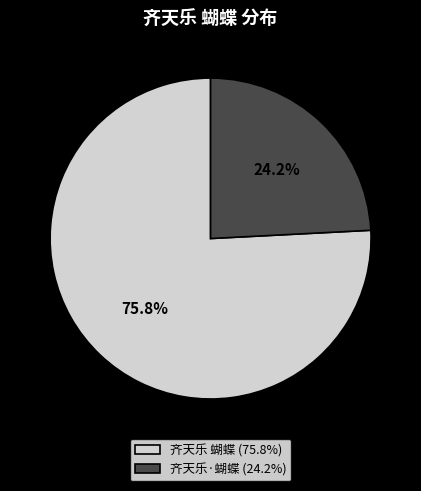

What is the largest slice in the pie chart?

齐天乐 蝴蝶